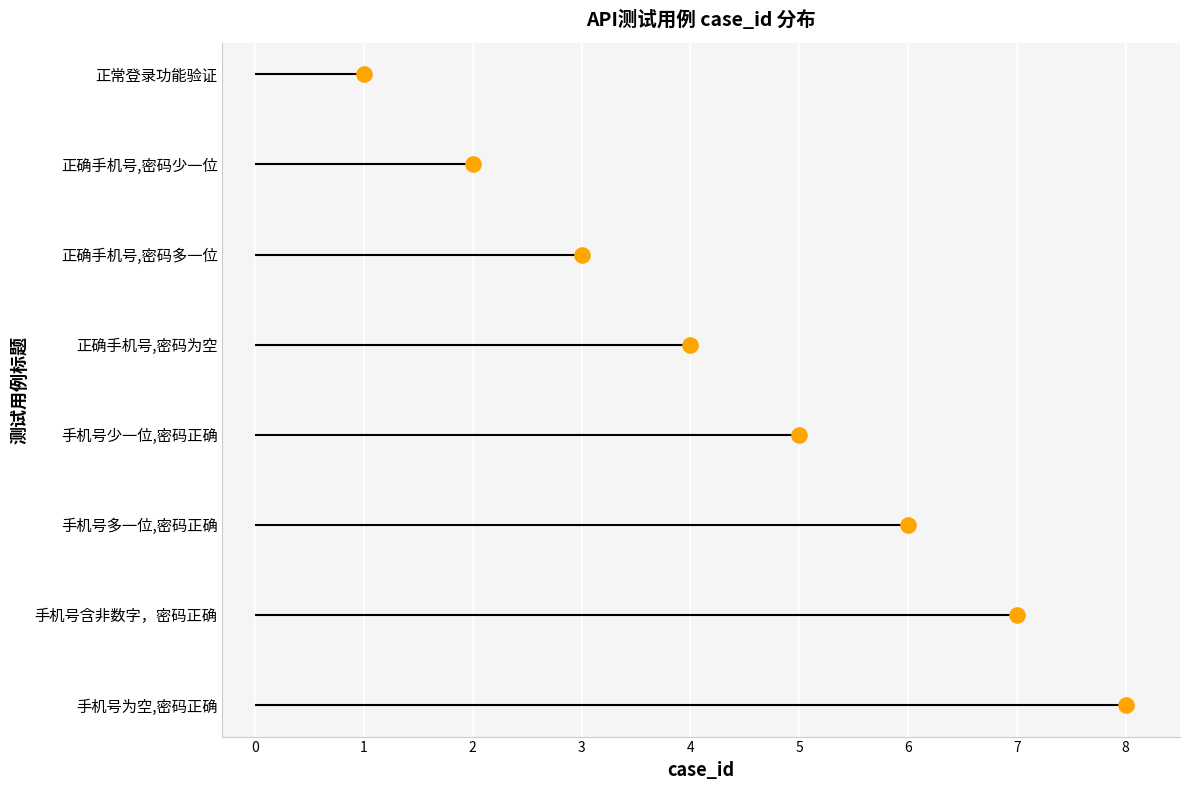

Approximately how many times larger is the value at 正常登录功能验证 compared to 正确手机号,密码为空?

0.2